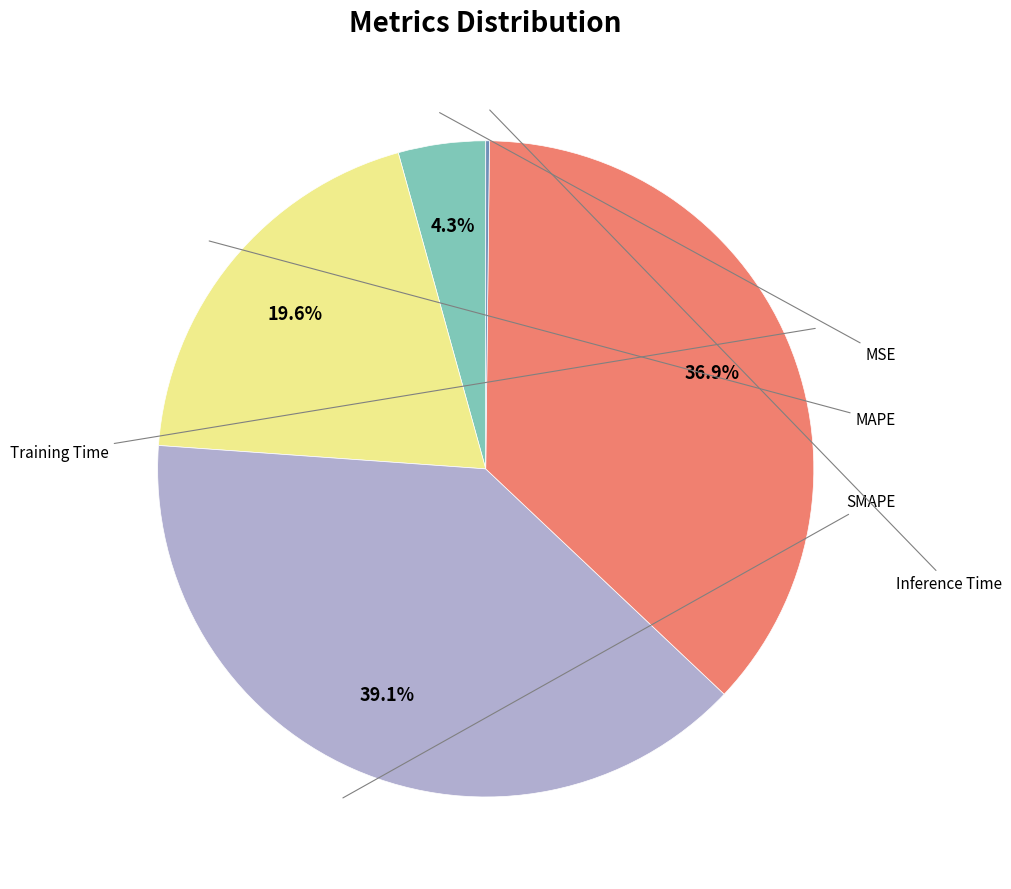

Is there a majority slice in this chart?

No